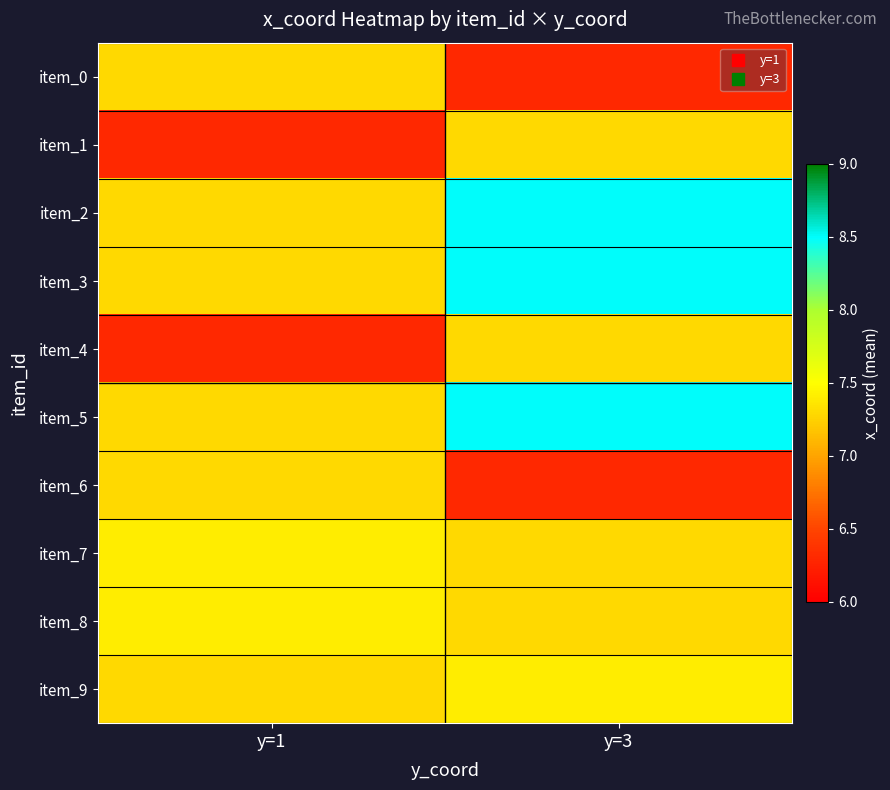

Rank the series at y=3 from highest to lowest value.

item_2, item_3, item_5, item_9, item_1, item_4, item_7, item_8, item_0, item_6